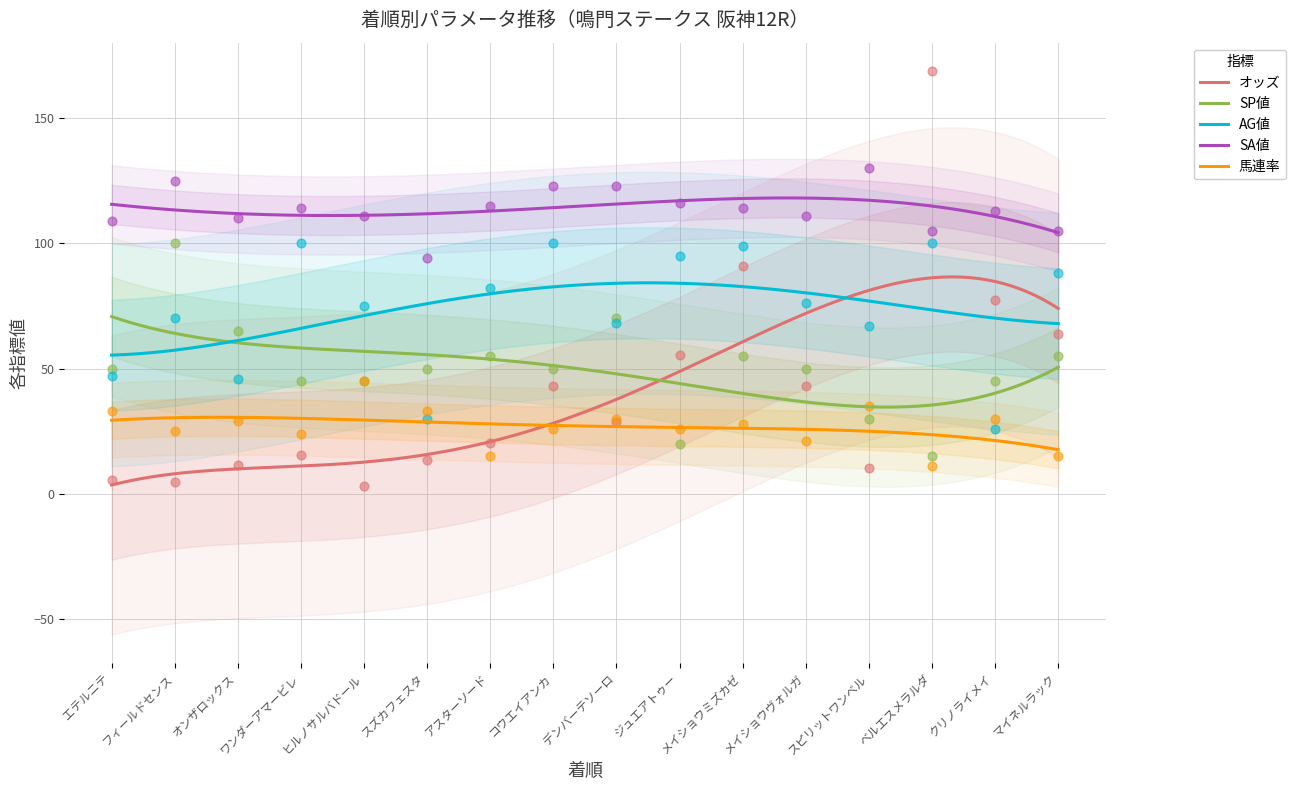

Which series has the widest spread of Y values?

オッズ